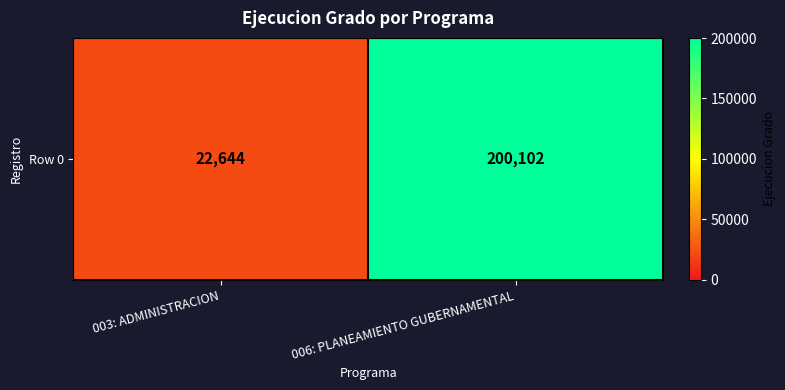

Reading left to right, extract all data points from this chart.

003: ADMINISTRACION=22644	006: PLANEAMIENTO GUBERNAMENTAL=200102